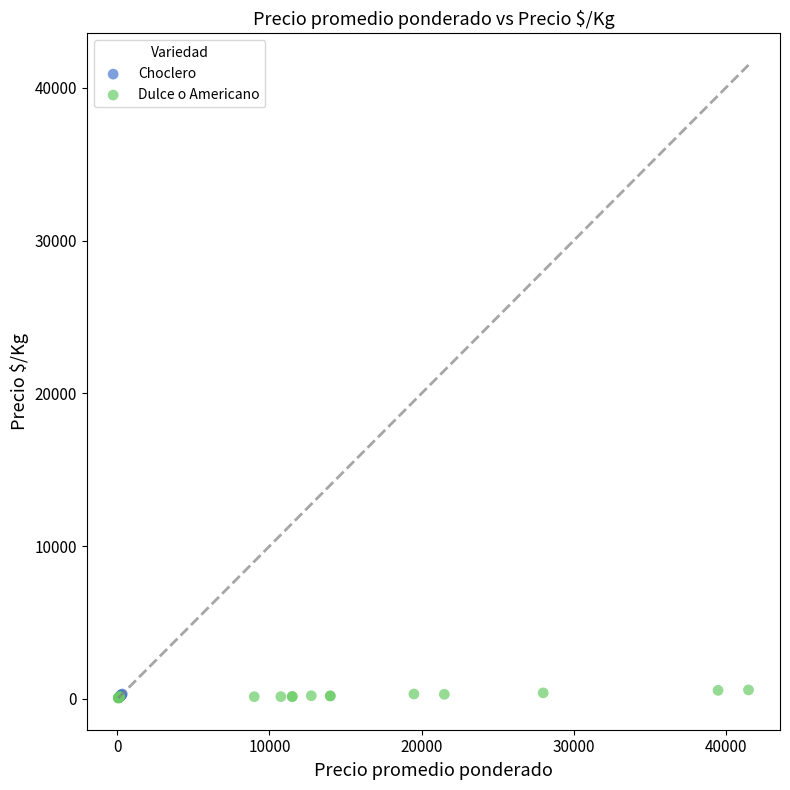

What are all the series names shown in the legend?

Choclero, Dulce o Americano